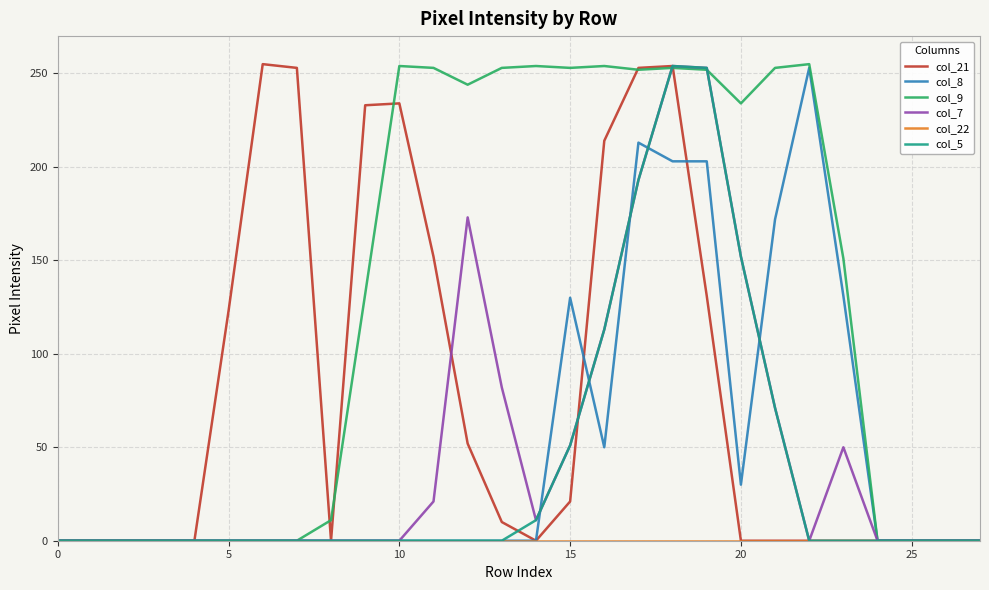

What is the maximum value shown in the chart?

255